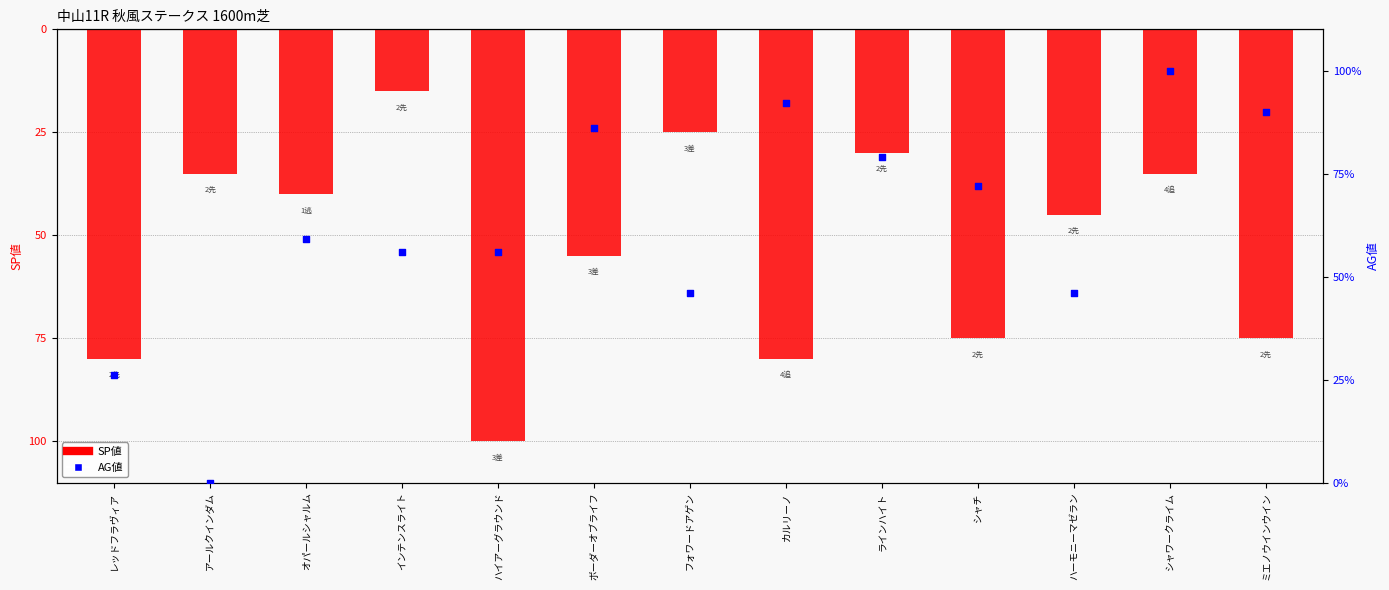

What is the total value across all series at ミエノウインウイン?

15